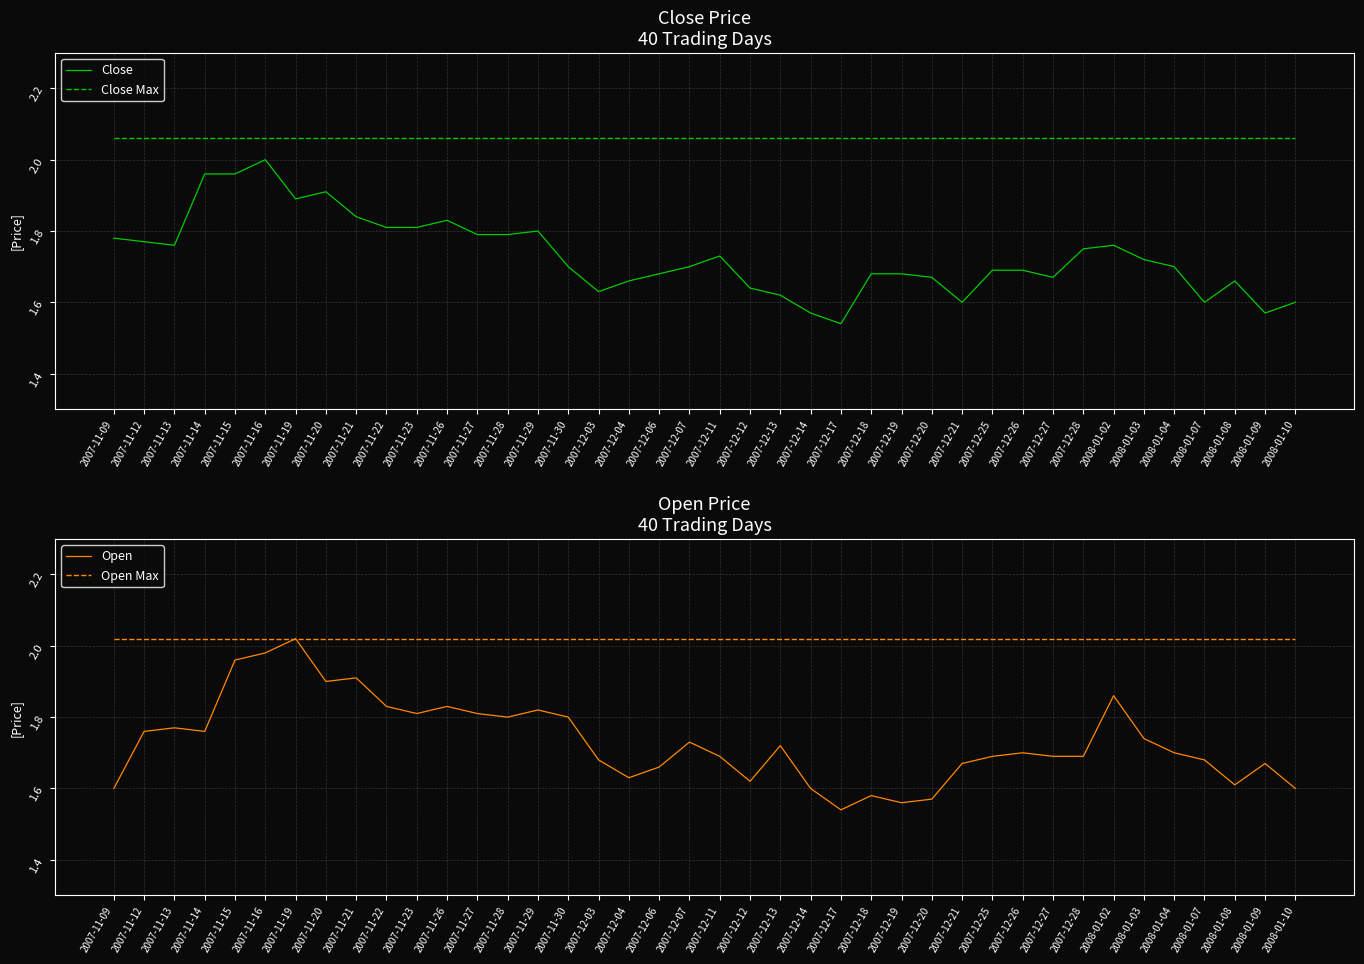

How many series are shown in this chart?

4